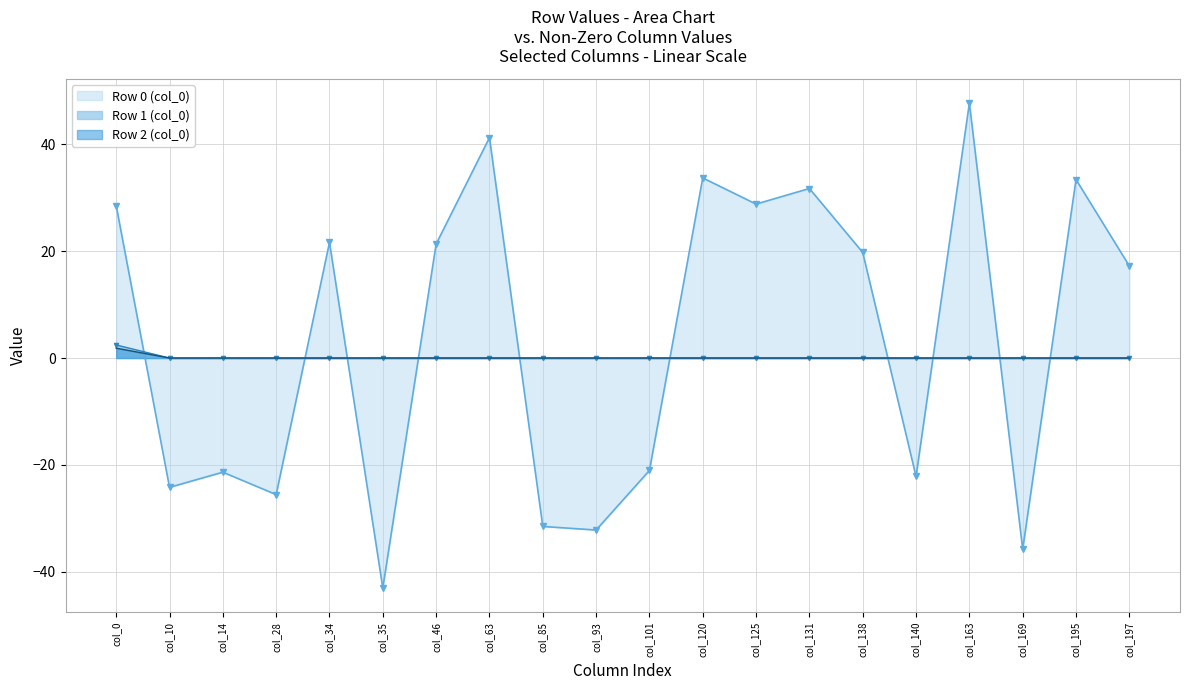

How many Row 2 (col_0) values are between 0 and 1?

19